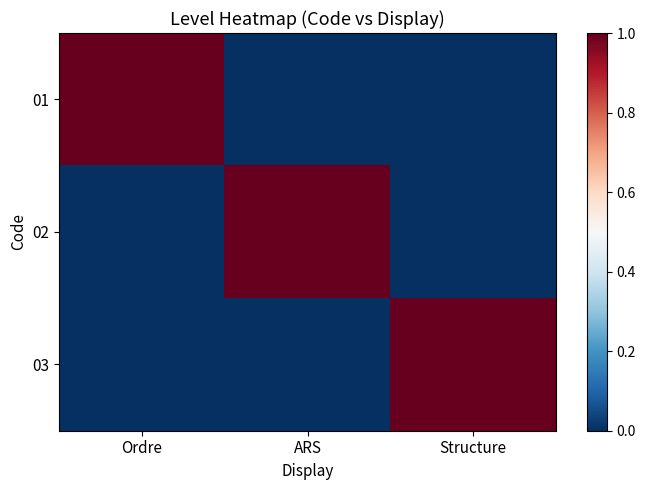

Between Structure and Ordre, which is larger?

Ordre